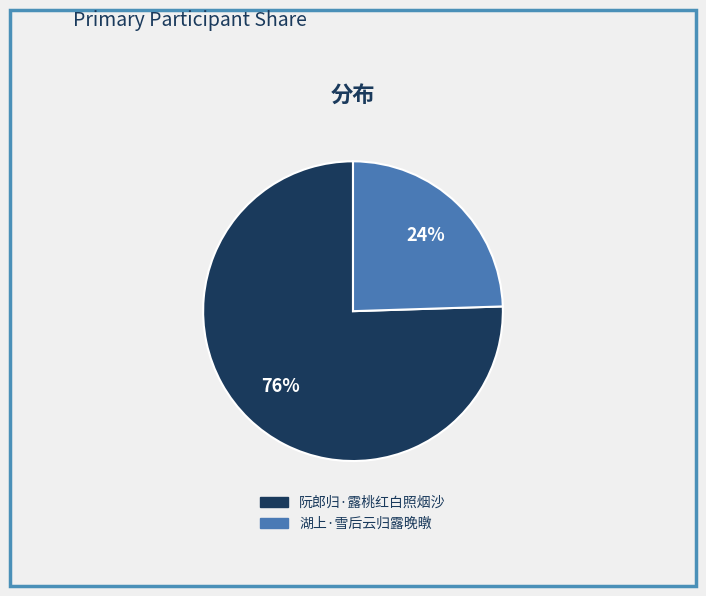

Do 湖上·雪后云归露晚暾 and 阮郎归·露桃红白照烟沙 together represent more than half of the pie?

Yes